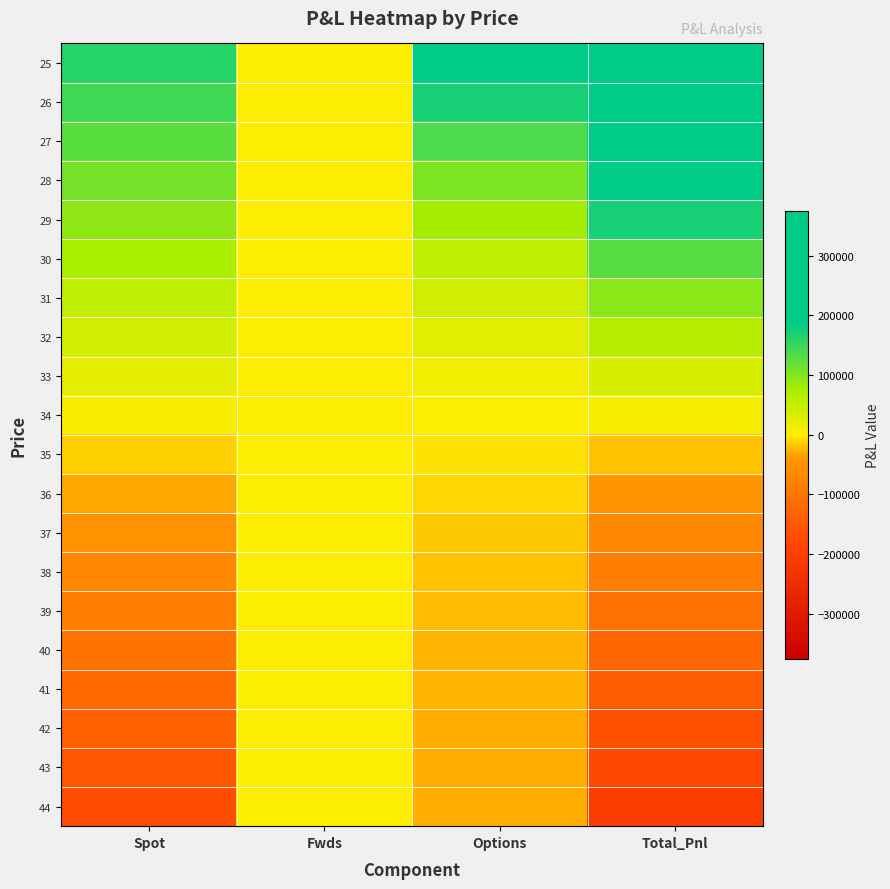

Between Fwds and Options, which is larger?

Options